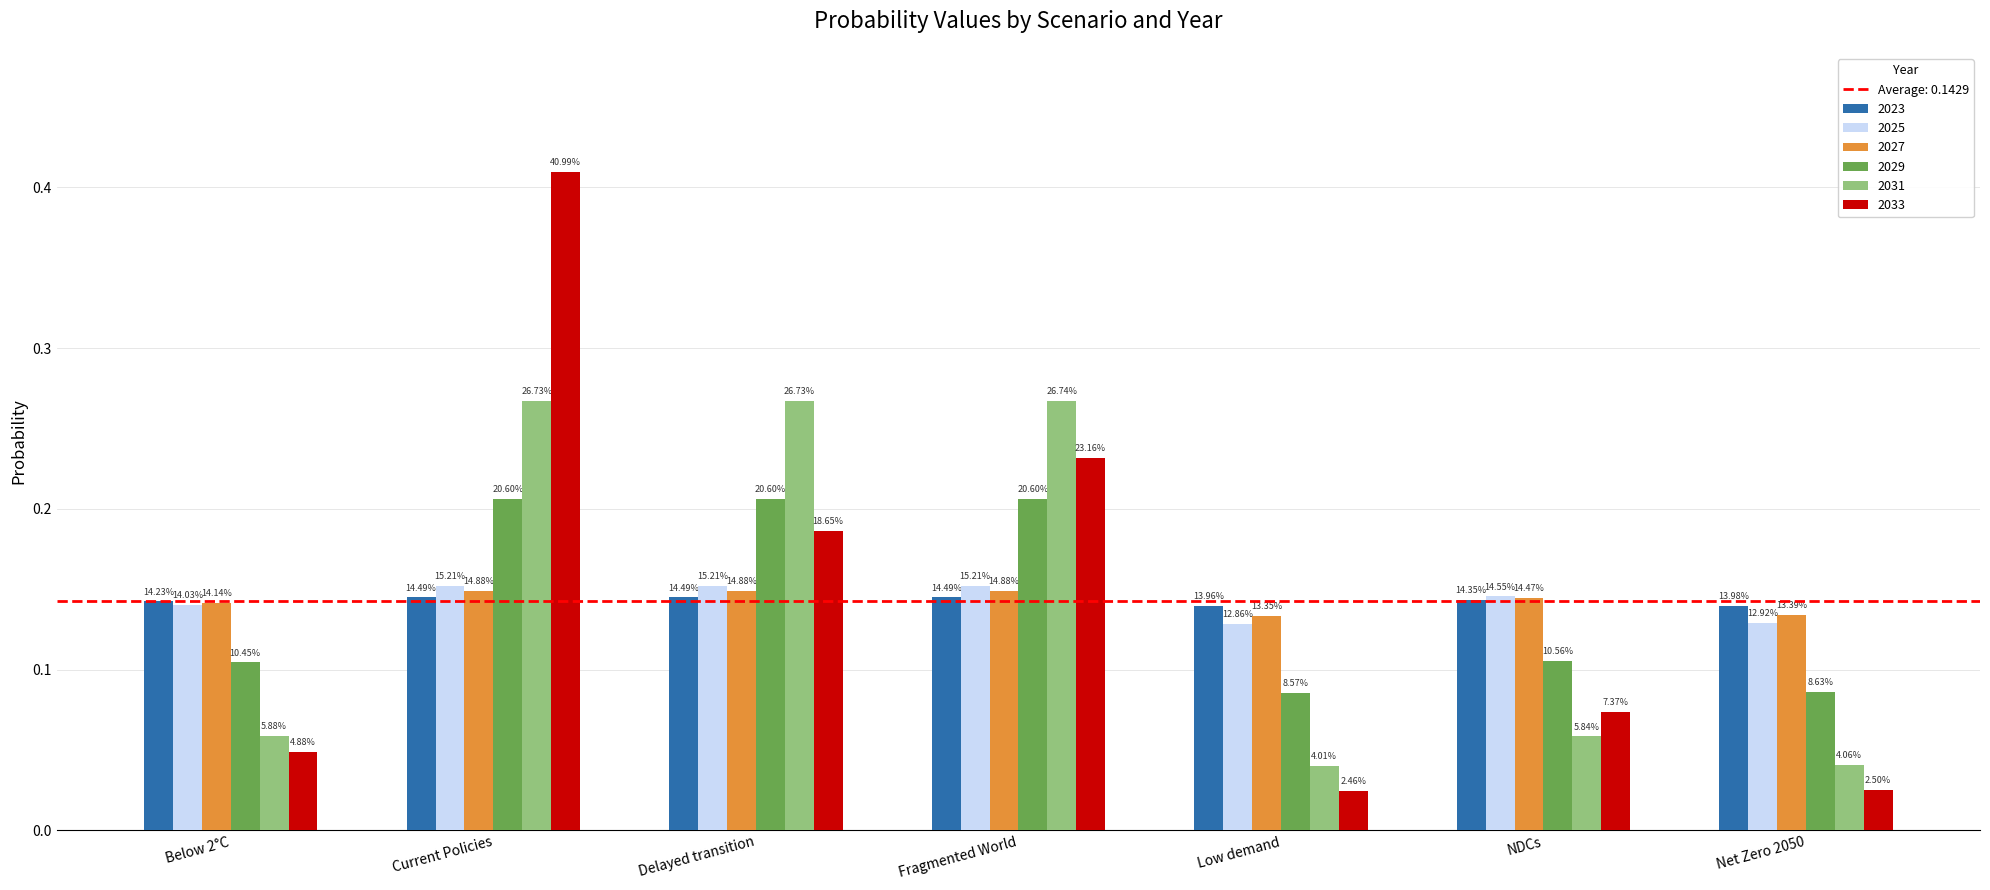

Read the 2029 value at Fragmented World.

0.2